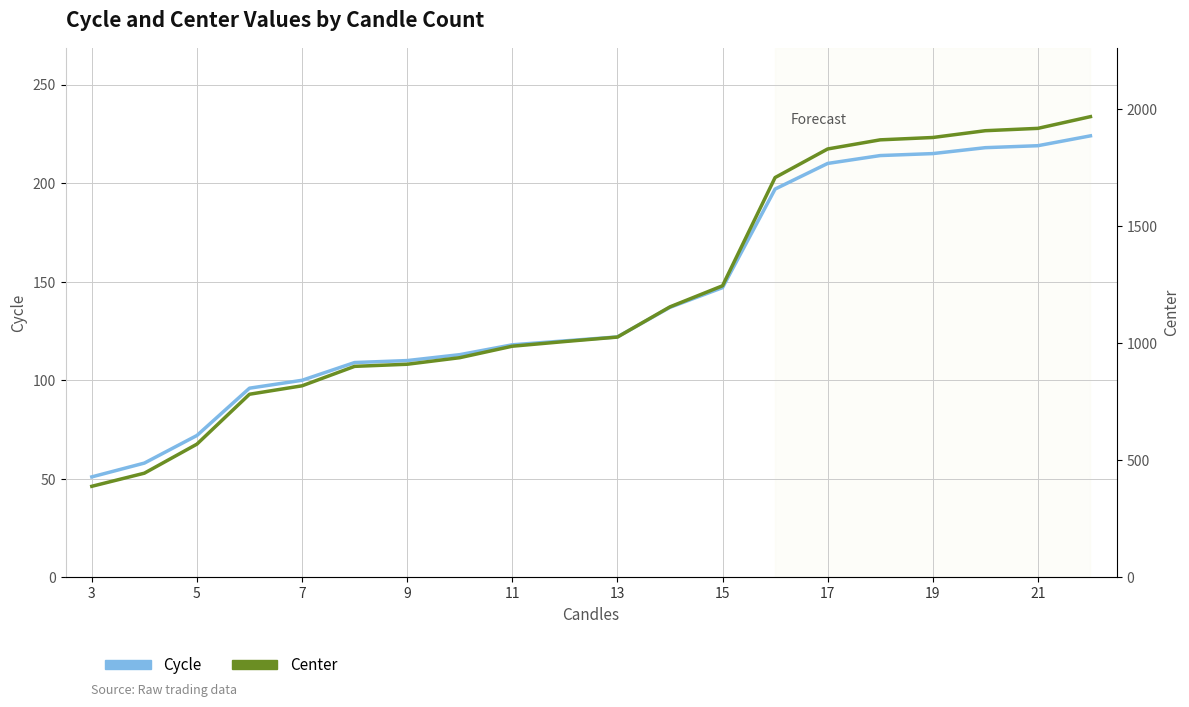

What is the difference between the highest and lowest values at 7?

497